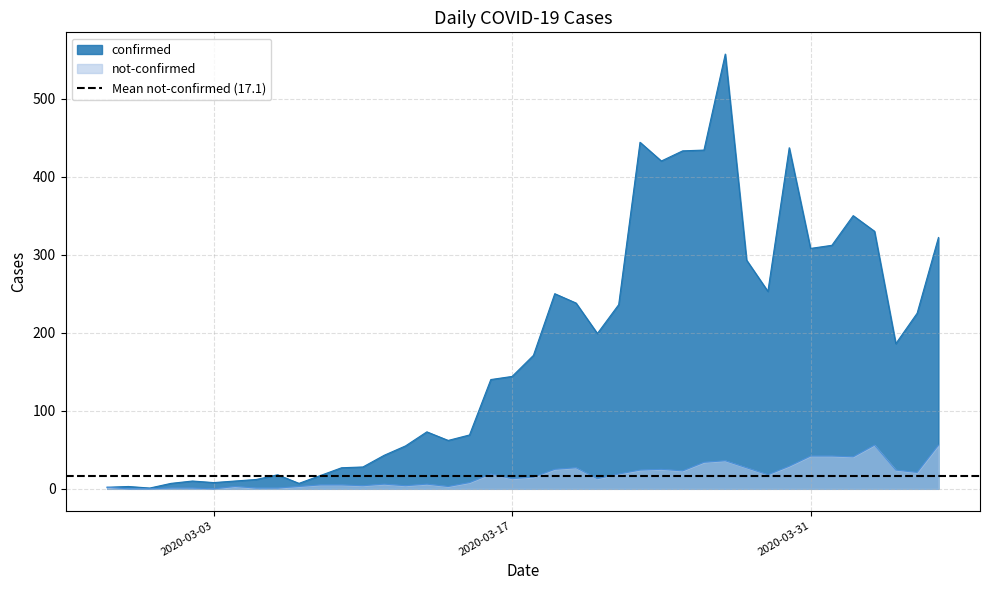

What is the maximum value for confirmed?

557